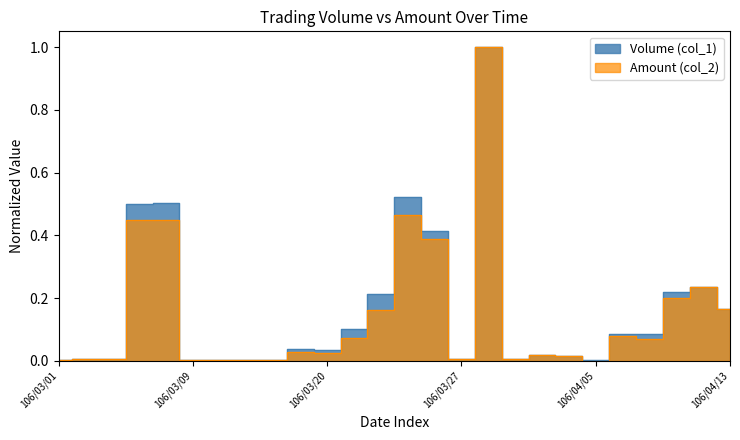

Which series has the largest range (max minus min)?

Amount (col_2)